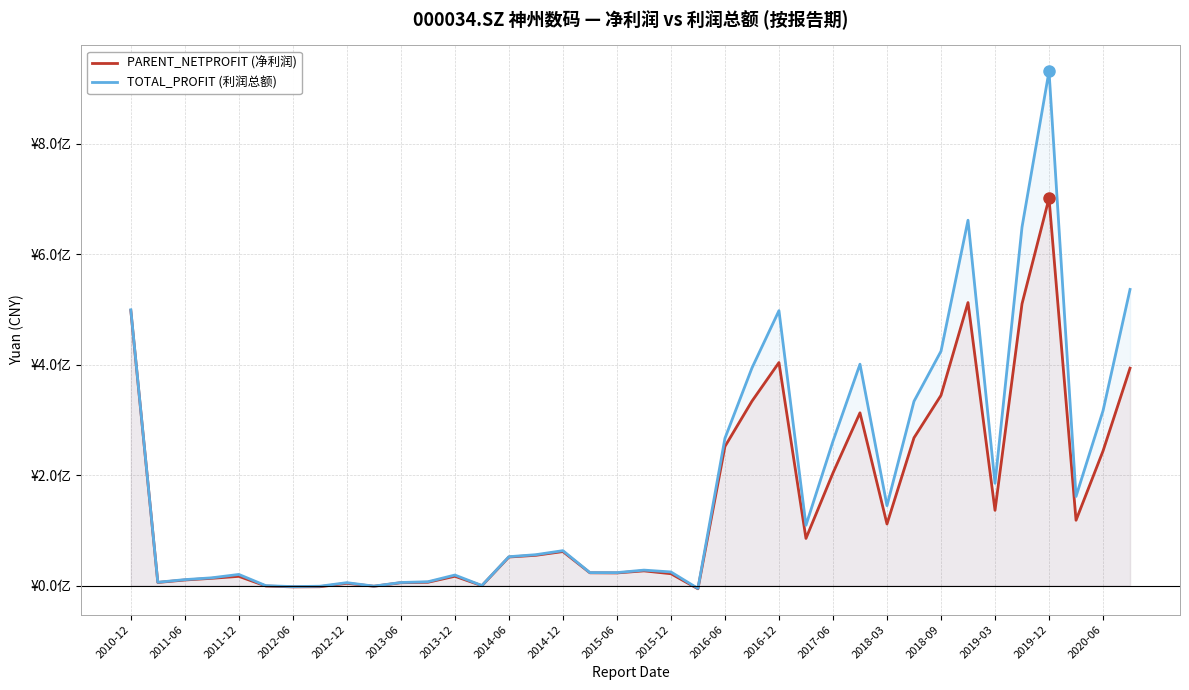

What are all the series names shown in the legend?

PARENT_NETPROFIT (净利润), TOTAL_PROFIT (利润总额)